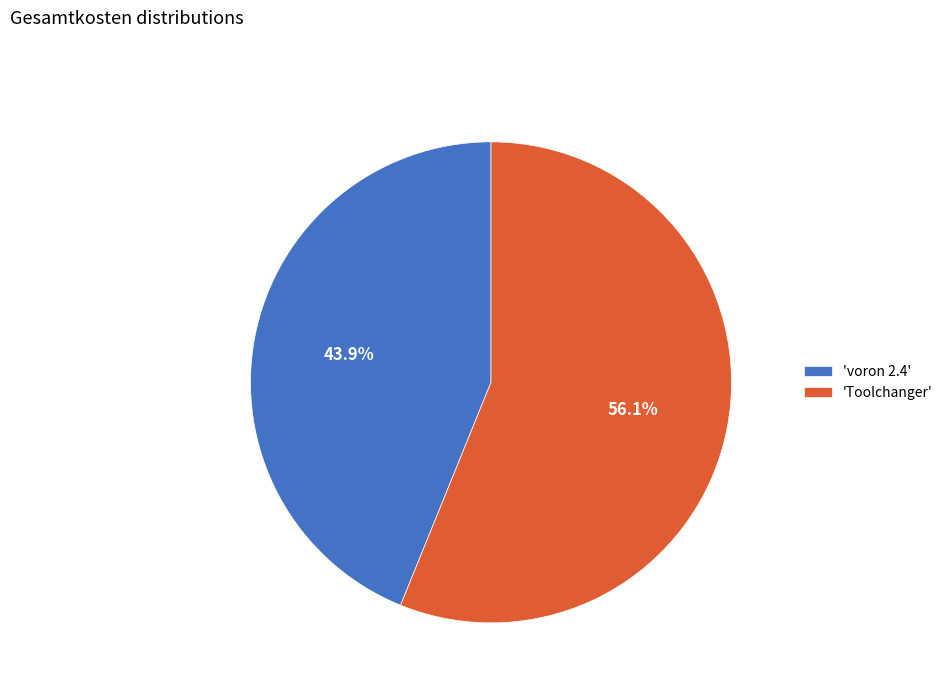

How many segments does this pie chart have?

2